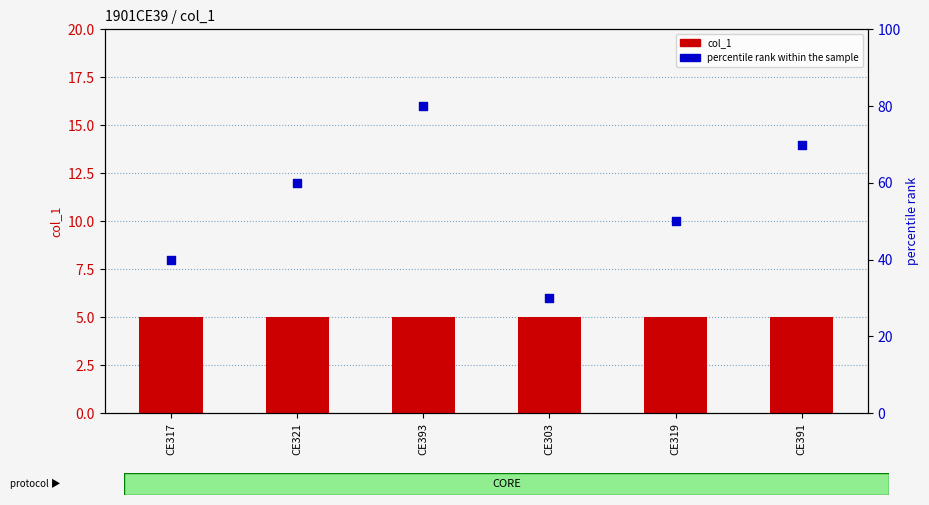

Which series reaches the maximum Y coordinate?

percentile rank within the sample